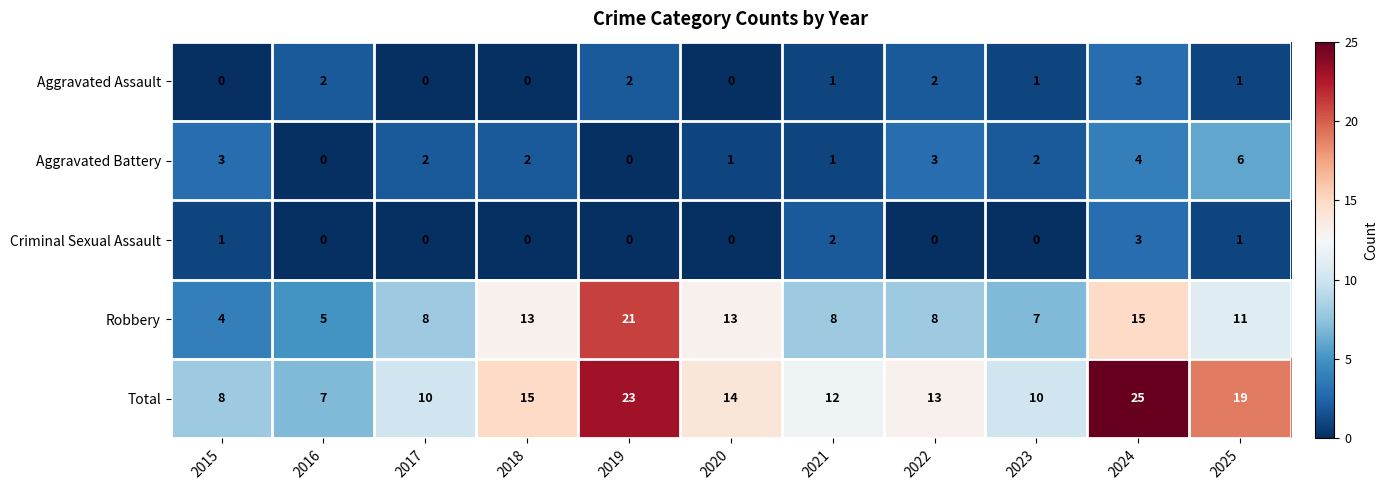

The value of Criminal Sexual Assault at 2017 is -1. True or false?

False